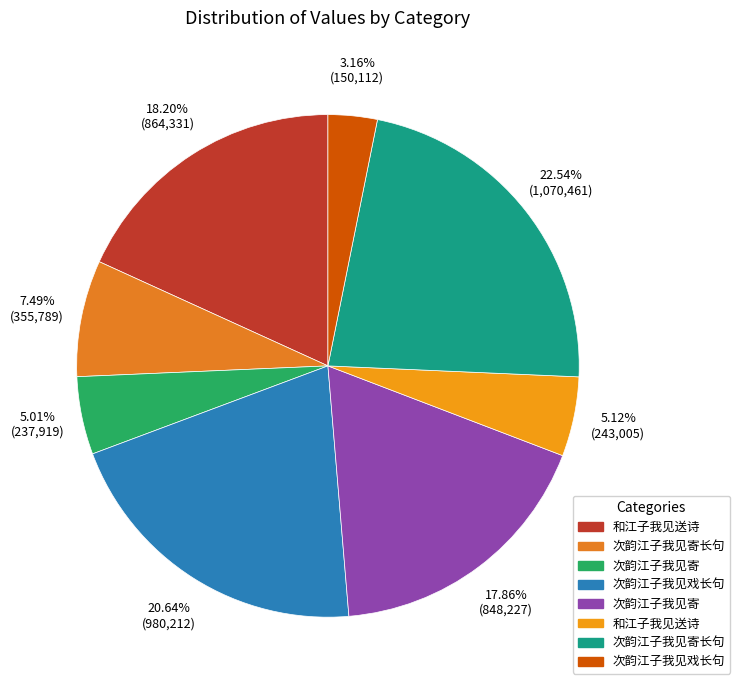

How many slices are in this pie chart?

8